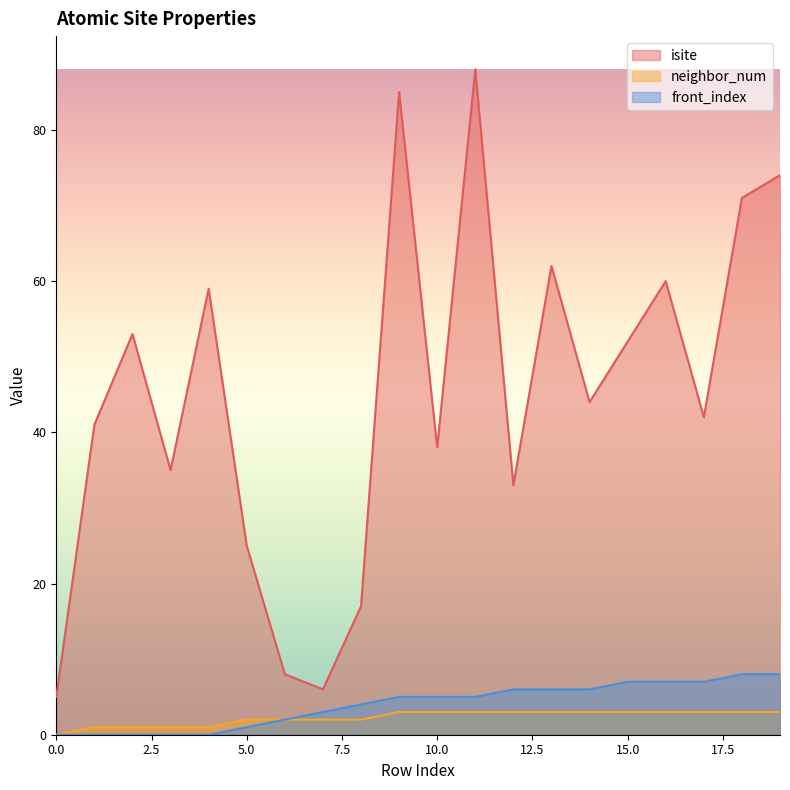

True or false: front_index and isite cross at least once.

False